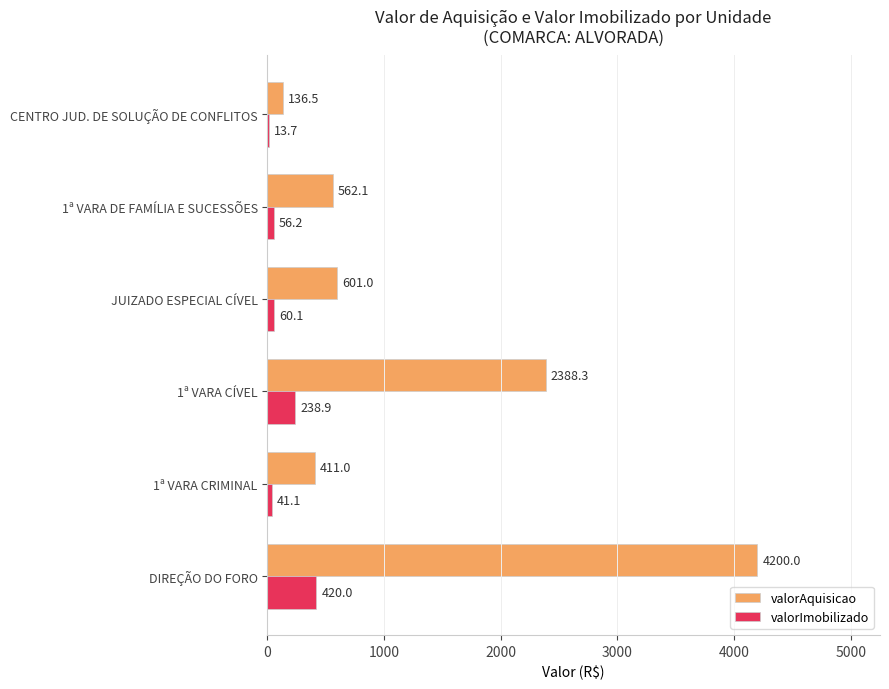

The value of valorAquisicao at DIREÇÃO DO FORO is 4200.0. True or false?

True